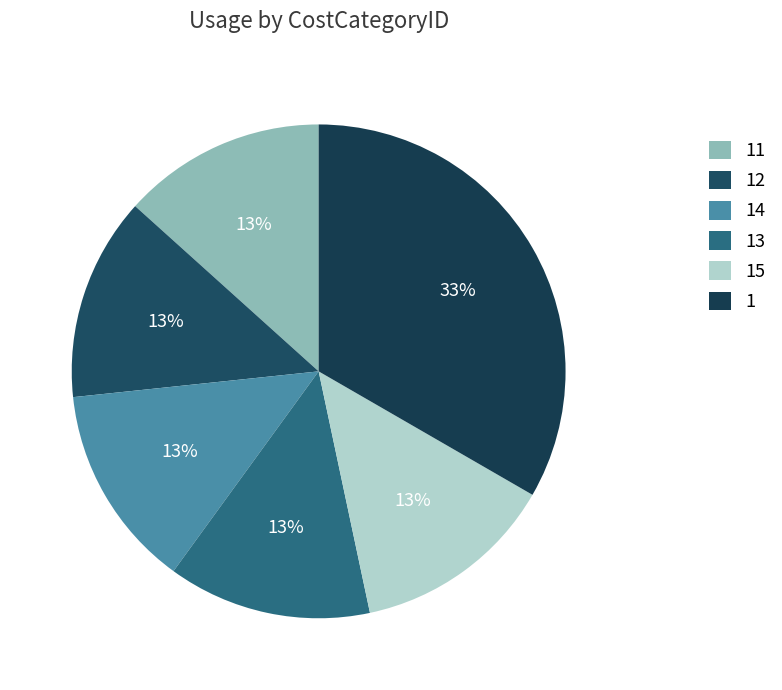

Which has a higher value, 14 or 1?

1